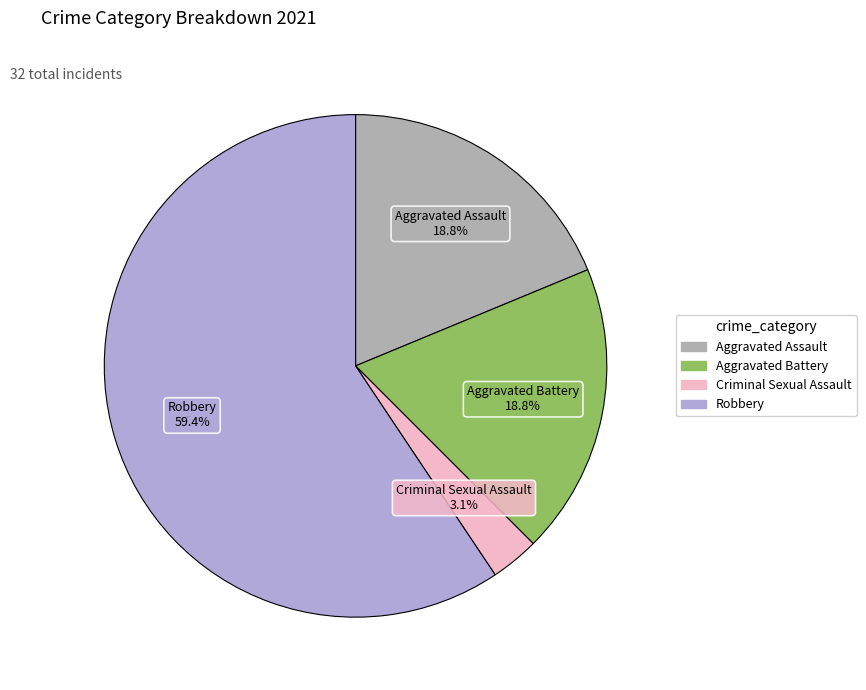

Does any single category account for the majority?

Yes